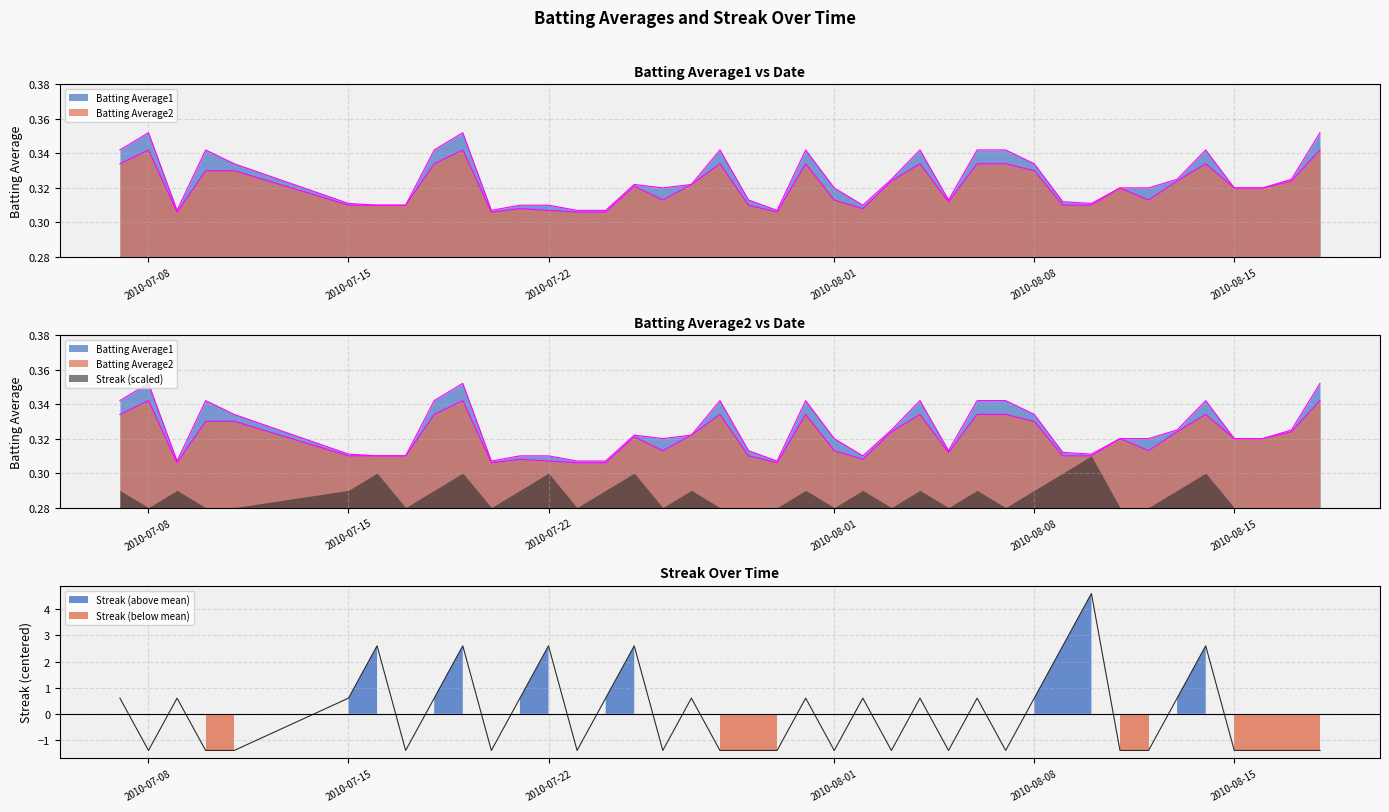

Reading right to left, what are all the values shown in this chart?

Batting Average1: 0.4	0.3	0.3	0.3	0.3	0.3	0.3	0.3	0.3	0.3	0.3	0.3	0.3	0.3	0.3	0.3	0.3	0.3	0.3	0.3	0.3	0.3	0.3	0.3	0.3	0.3	0.3	0.3	0.3	0.3	0.4	0.3	0.3	0.3	0.3	0.3	0.3	0.3	0.4	0.3
Batting Average2: 0.3	0.3	0.3	0.3	0.3	0.3	0.3	0.3	0.3	0.3	0.3	0.3	0.3	0.3	0.3	0.3	0.3	0.3	0.3	0.3	0.3	0.3	0.3	0.3	0.3	0.3	0.3	0.3	0.3	0.3	0.3	0.3	0.3	0.3	0.3	0.3	0.3	0.3	0.3	0.3
Streak: -1.4	-1.4	-1.4	-1.4	2.6	0.6	-1.4	-1.4	4.6	2.6	0.6	-1.4	0.6	-1.4	0.6	-1.4	0.6	-1.4	0.6	-1.4	-1.4	-1.4	0.6	-1.4	2.6	0.6	-1.4	2.6	0.6	-1.4	2.6	0.6	-1.4	2.6	0.6	-1.4	-1.4	0.6	-1.4	0.6